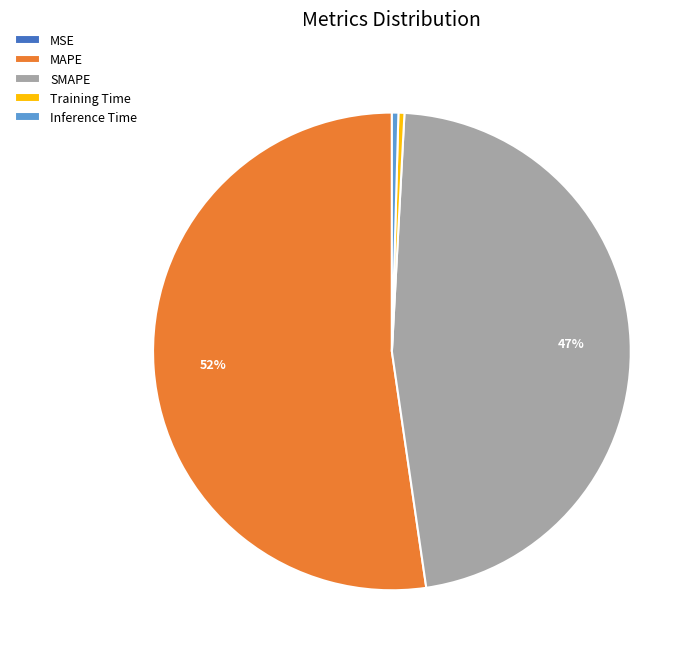

What is the largest slice in the pie chart?

MAPE